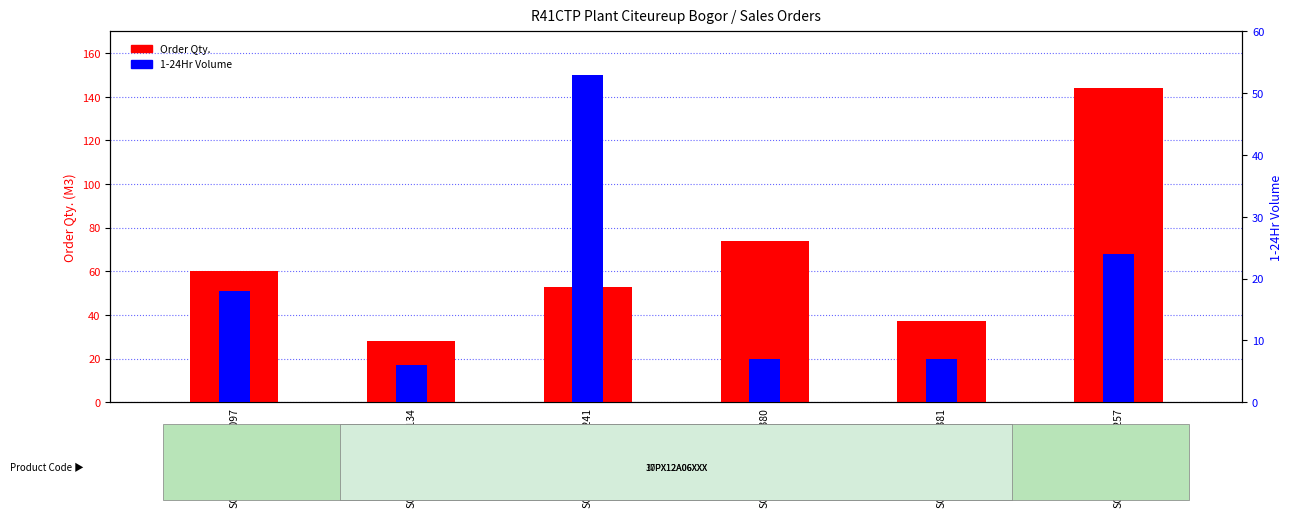

What is the difference between the maximum and minimum values in the 1-24Hr Volume series?

47